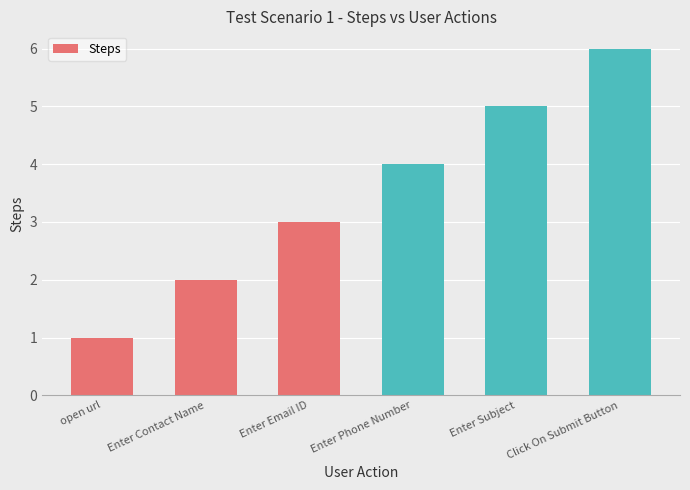

What is the minimum value shown in the chart?

1